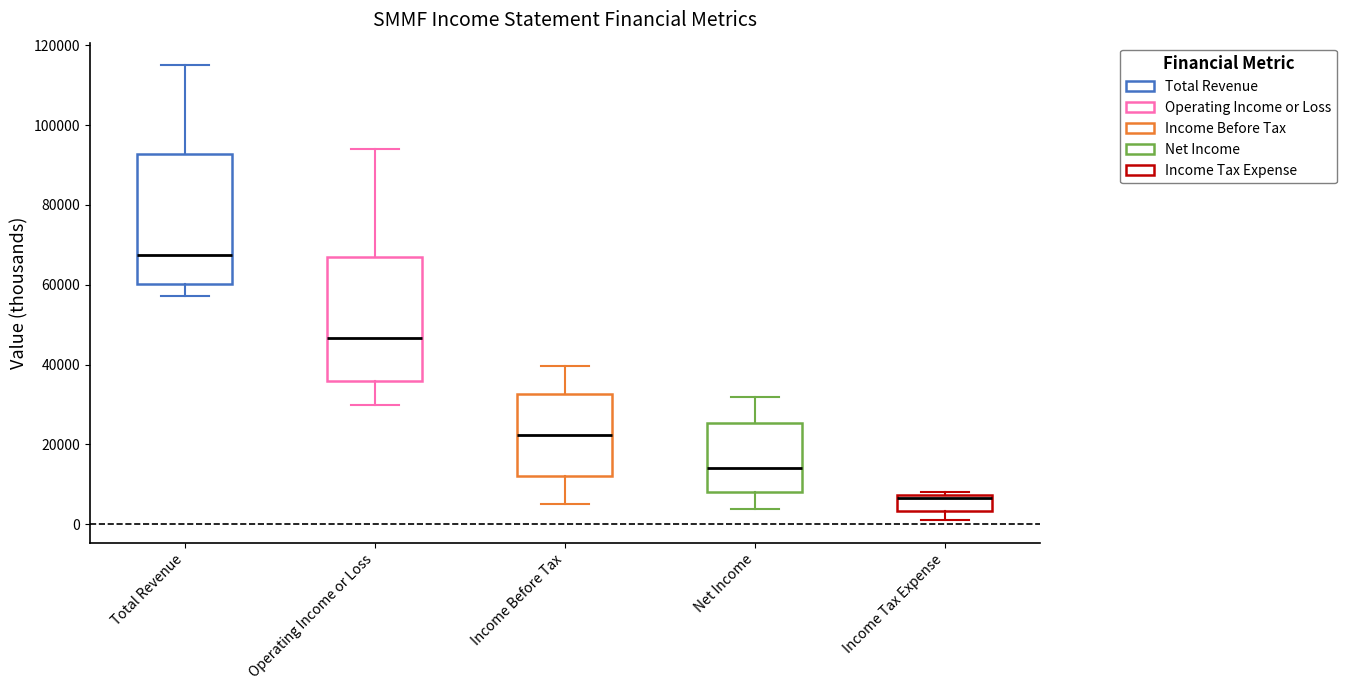

Which box has the lowest median line?

Income Tax Expense